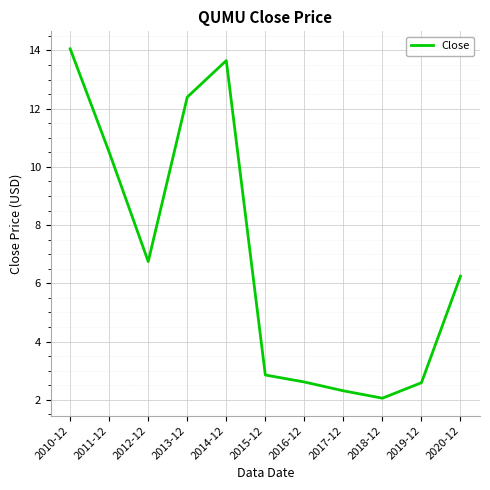

What position from the left is 2020-12?

11